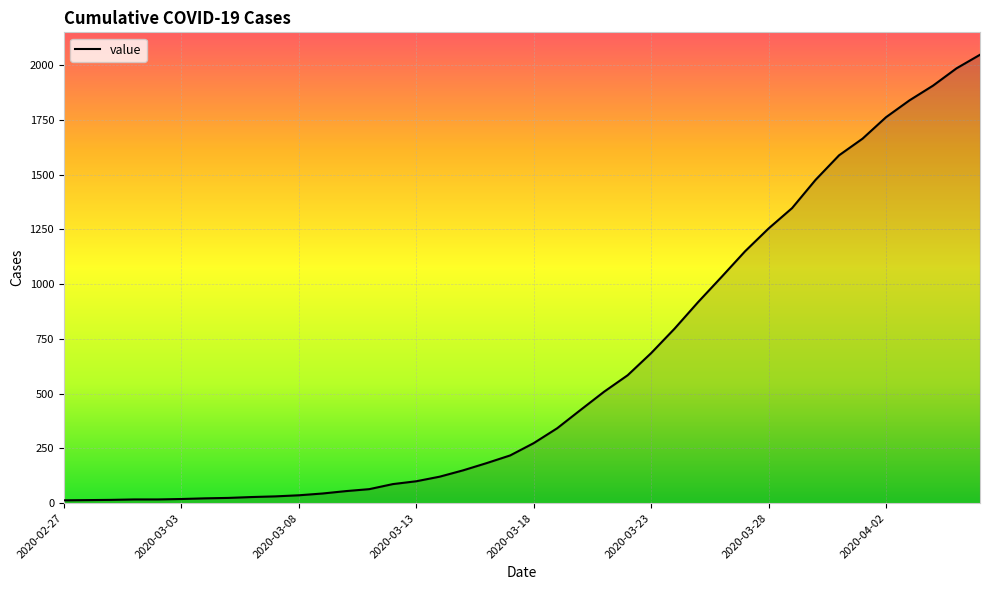

What is the maximum value shown in the chart?

2047